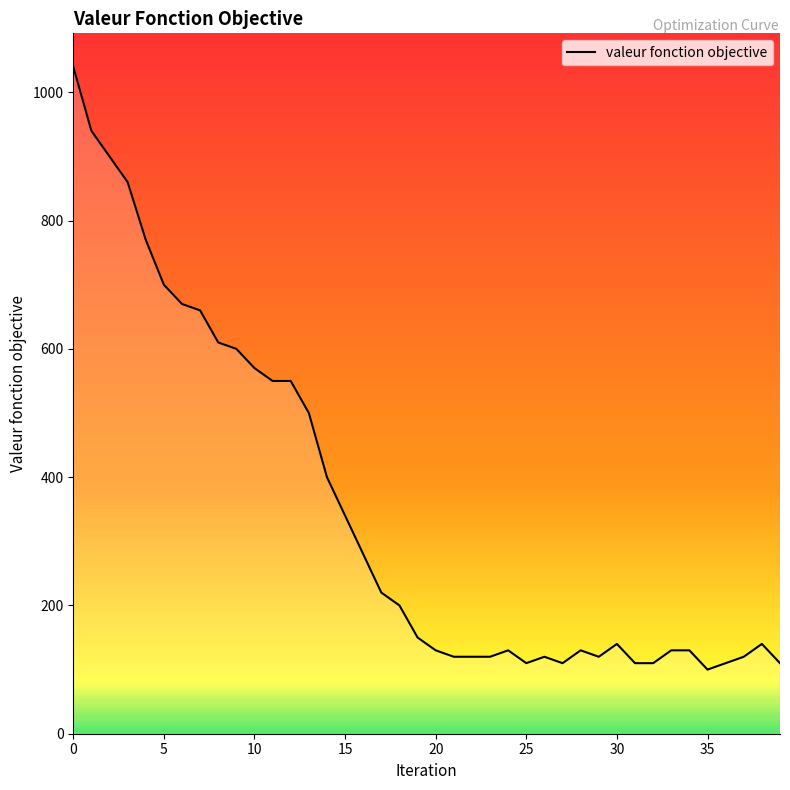

What is the minimum value shown in the chart?

100